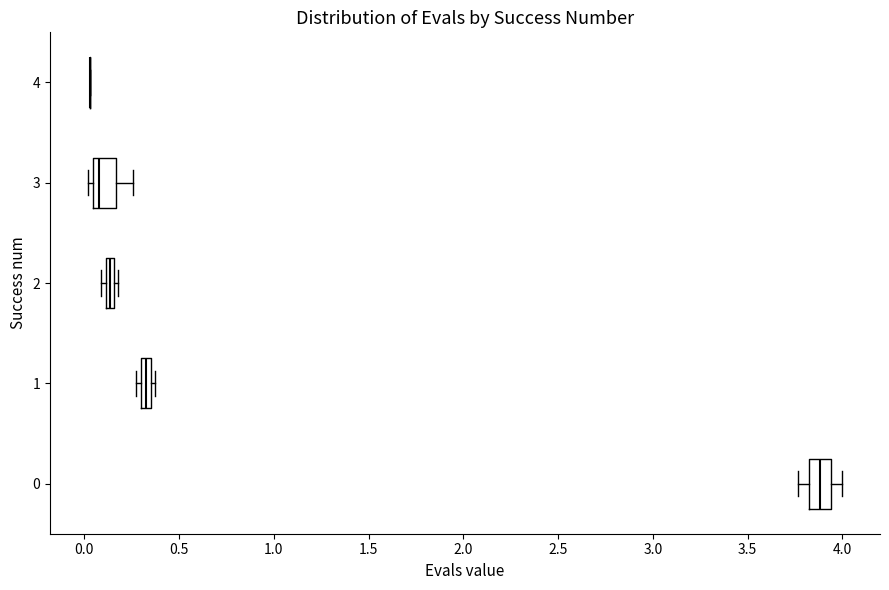

Where does the right whisker of the box at y = 3 end on the x-axis? The values are not printed on the chart, so give them approximately, as read against the axis.

0.25